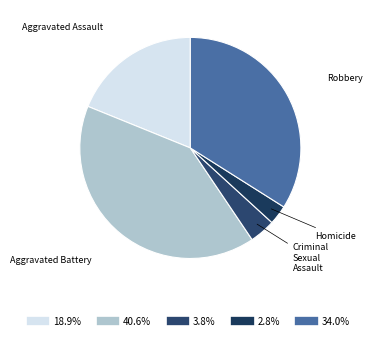

Is there any slice that represents more than half of the pie?

No